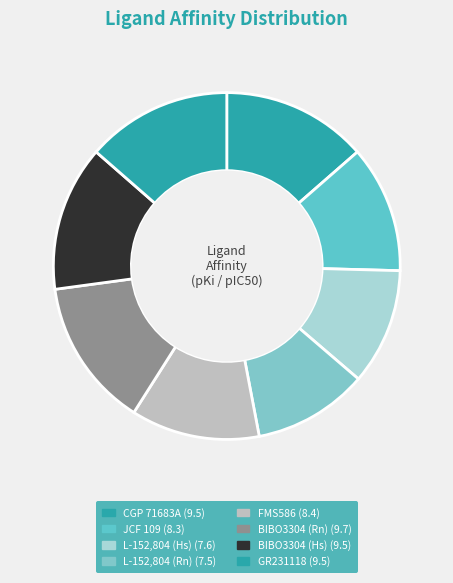

To the nearest percent, what is the difference between the largest and smallest slice percentages?

3%